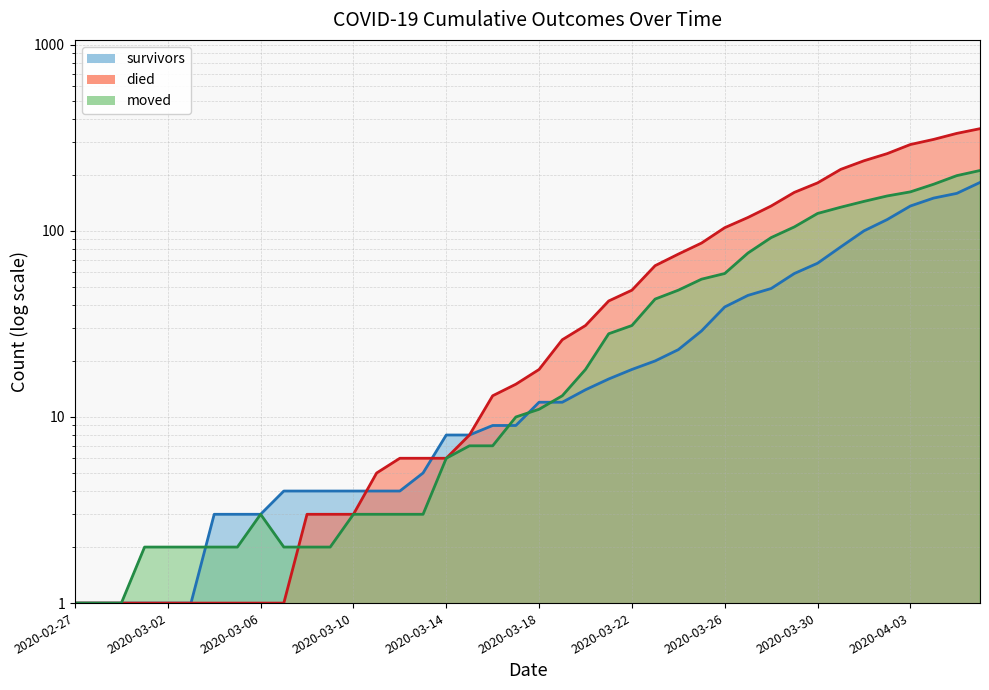

Reading left to right, list all the values displayed in this chart.

survivors: 2020-02-27=1	2020-02-28=1	2020-02-29=1	2020-03-01=1	2020-03-02=1	2020-03-03=1	2020-03-04=3	2020-03-05=3	2020-03-06=3	2020-03-07=4	2020-03-08=4	2020-03-09=4	2020-03-10=4	2020-03-11=4	2020-03-12=4	2020-03-13=5	2020-03-14=8	2020-03-15=8	2020-03-16=9	2020-03-17=9	2020-03-18=12	2020-03-19=12	2020-03-20=14	2020-03-21=16	2020-03-22=18	2020-03-23=20	2020-03-24=23	2020-03-25=29	2020-03-26=39	2020-03-27=45	2020-03-28=49	2020-03-29=59	2020-03-30=67	2020-03-31=82	2020-04-01=100	2020-04-02=115	2020-04-03=136	2020-04-04=150	2020-04-05=159	2020-04-06=182
died: 2020-02-27=1	2020-02-28=1	2020-02-29=1	2020-03-01=1	2020-03-02=1	2020-03-03=1	2020-03-04=1	2020-03-05=1	2020-03-06=1	2020-03-07=1	2020-03-08=3	2020-03-09=3	2020-03-10=3	2020-03-11=5	2020-03-12=6	2020-03-13=6	2020-03-14=6	2020-03-15=8	2020-03-16=13	2020-03-17=15	2020-03-18=18	2020-03-19=26	2020-03-20=31	2020-03-21=42	2020-03-22=48	2020-03-23=65	2020-03-24=75	2020-03-25=86	2020-03-26=104	2020-03-27=118	2020-03-28=136	2020-03-29=161	2020-03-30=181	2020-03-31=214	2020-04-01=238	2020-04-02=260	2020-04-03=291	2020-04-04=310	2020-04-05=334	2020-04-06=354
moved: 2020-02-27=1	2020-02-28=1	2020-02-29=1	2020-03-01=2	2020-03-02=2	2020-03-03=2	2020-03-04=2	2020-03-05=2	2020-03-06=3	2020-03-07=2	2020-03-08=2	2020-03-09=2	2020-03-10=3	2020-03-11=3	2020-03-12=3	2020-03-13=3	2020-03-14=6	2020-03-15=7	2020-03-16=7	2020-03-17=10	2020-03-18=11	2020-03-19=13	2020-03-20=18	2020-03-21=28	2020-03-22=31	2020-03-23=43	2020-03-24=48	2020-03-25=55	2020-03-26=59	2020-03-27=76	2020-03-28=92	2020-03-29=105	2020-03-30=124	2020-03-31=134	2020-04-01=144	2020-04-02=154	2020-04-03=162	2020-04-04=178	2020-04-05=198	2020-04-06=211